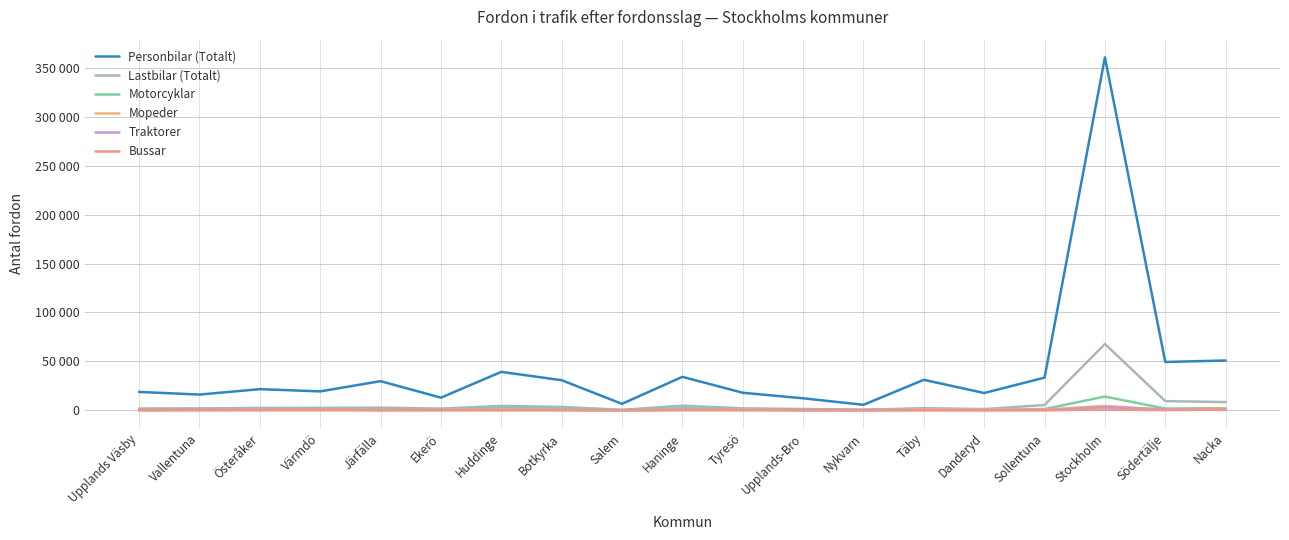

How many interior local peaks does the Personbilar (Totalt) series have?

6